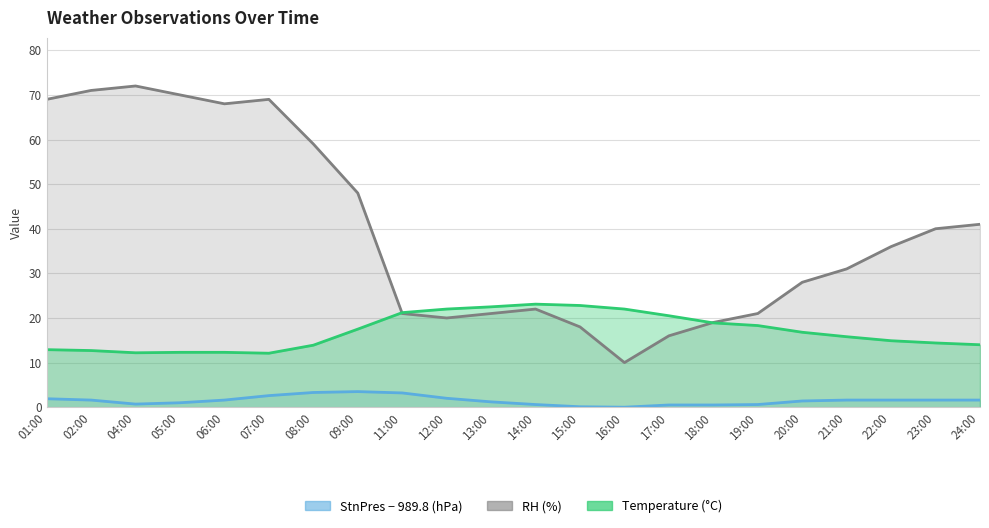

How many interior local valleys does the Temperature series have?

2